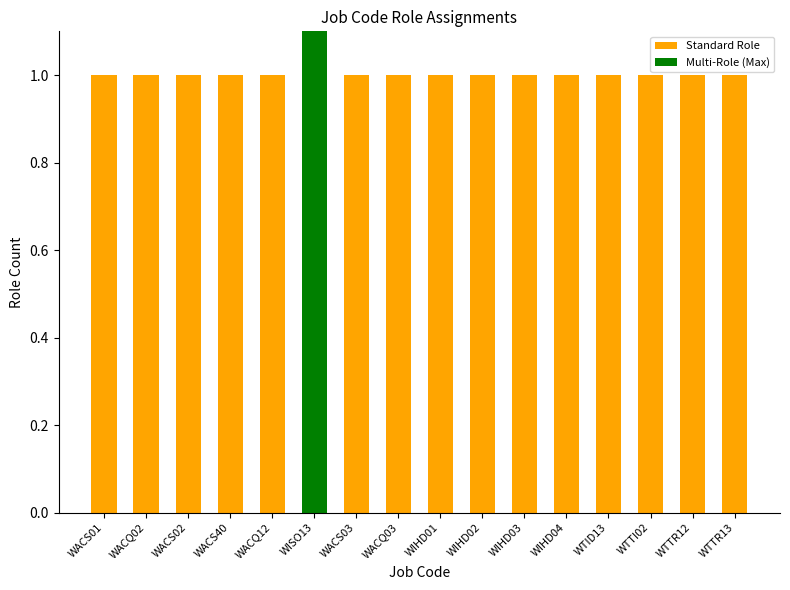

What is the sum of all values?

19